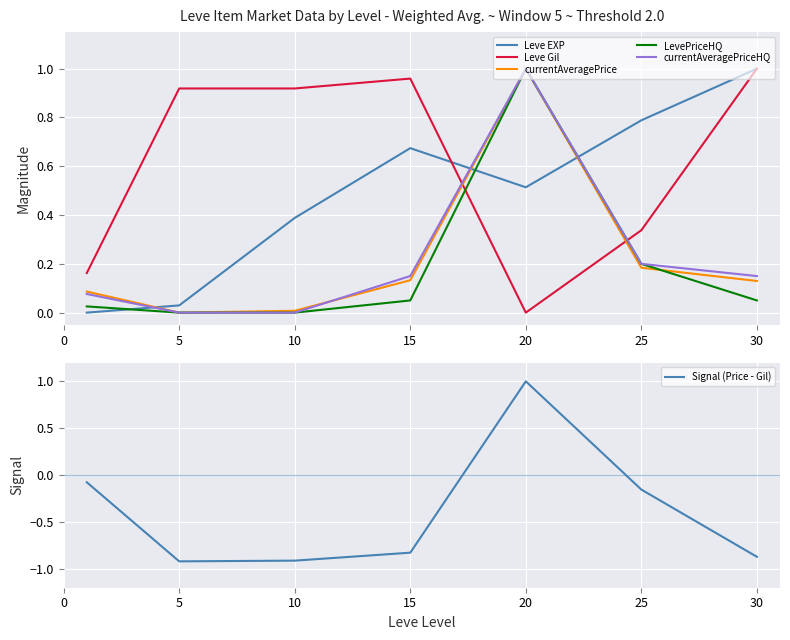

True or false: currentAveragePriceHQ and Signal (Price - Gil) intersect in this chart.

False